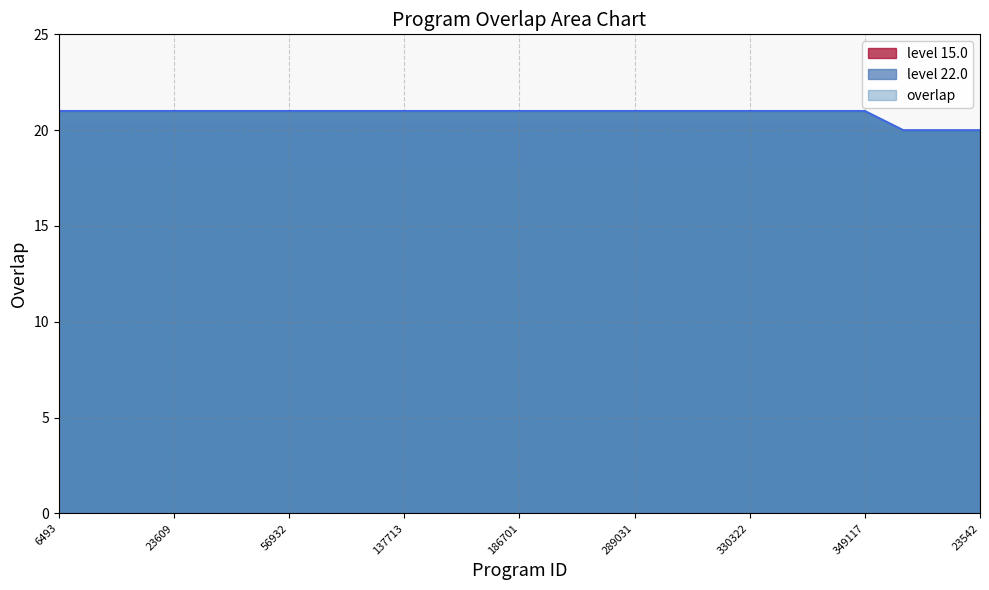

The value at 23608 is 21. True or false?

True